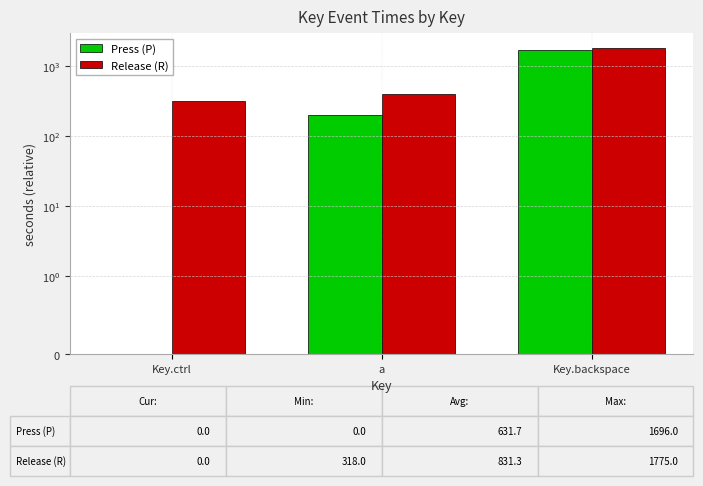

What is the label of the 3rd bar from the right?

Key.ctrl